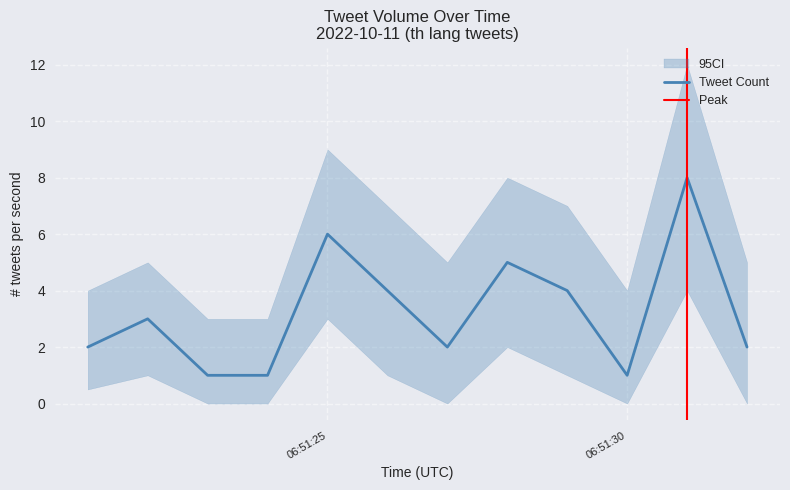

True or false: Lower CI and Tweet Count cross at least once.

False